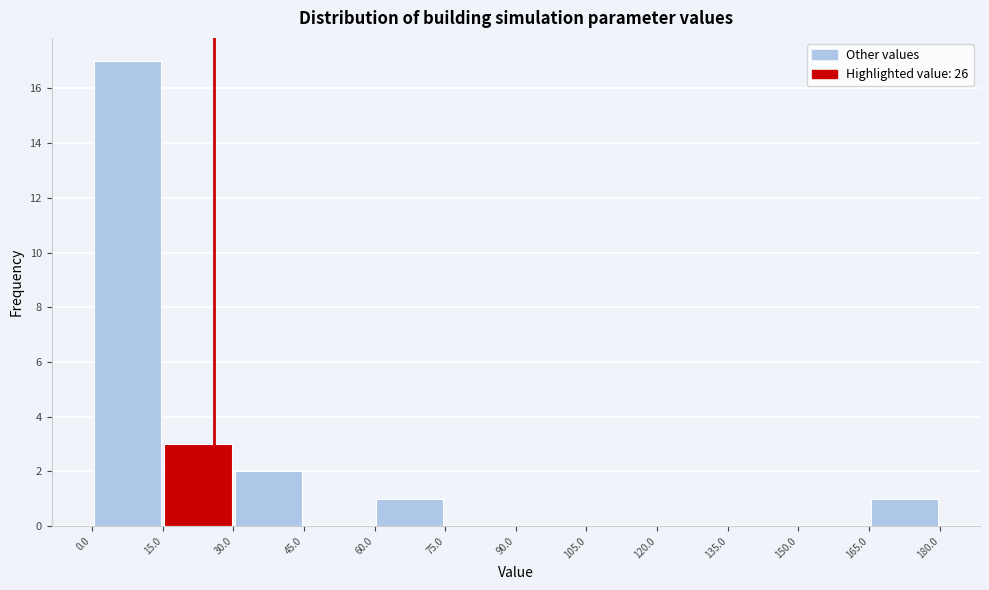

Reading left to right, transcribe this chart: for each bar, give the range it covers on the x-axis and its height. The values are not printed on the chart, so give them approximately, as read against the axis.

0.0 to 15.0: 17
15.0 to 30.0: 3
30.0 to 45.0: 2
45.0 to 60.0: 0
60.0 to 75.0: 1
75.0 to 90.0: 0
90.0 to 105.0: 0
105.0 to 120.0: 0
120.0 to 135.0: 0
135.0 to 150.0: 0
150.0 to 165.0: 0
165.0 to 180.0: 1